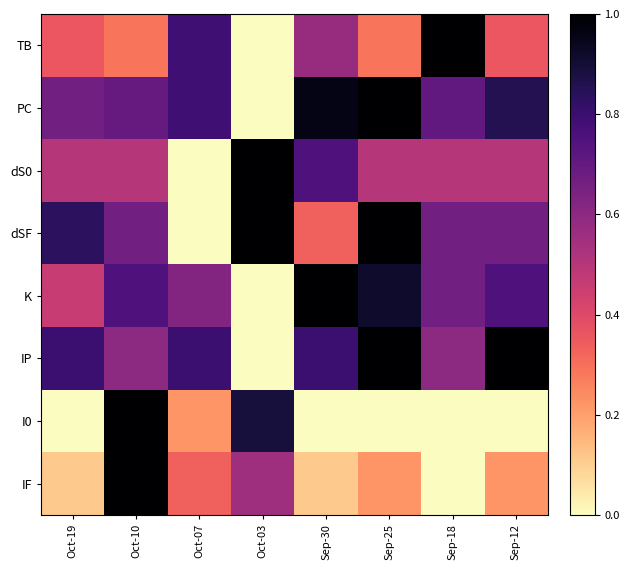

Reading left to right, extract all data points from this chart.

TB: Oct-19=0.4	Oct-10=0.3	Oct-07=0.8	Oct-03=0.0	Sep-30=0.6	Sep-25=0.3	Sep-18=1.0	Sep-12=0.4
PC: Oct-19=0.7	Oct-10=0.7	Oct-07=0.8	Oct-03=0.0	Sep-30=1.0	Sep-25=1.0	Sep-18=0.7	Sep-12=0.9
dS0: Oct-19=0.5	Oct-10=0.5	Oct-07=0.0	Oct-03=1.0	Sep-30=0.8	Sep-25=0.5	Sep-18=0.5	Sep-12=0.5
dSF: Oct-19=0.8	Oct-10=0.7	Oct-07=0.0	Oct-03=1.0	Sep-30=0.3	Sep-25=1.0	Sep-18=0.7	Sep-12=0.7
K: Oct-19=0.5	Oct-10=0.8	Oct-07=0.6	Oct-03=0.0	Sep-30=1.0	Sep-25=0.9	Sep-18=0.7	Sep-12=0.8
IP: Oct-19=0.8	Oct-10=0.6	Oct-07=0.8	Oct-03=0.0	Sep-30=0.8	Sep-25=1.0	Sep-18=0.6	Sep-12=1.0
I0: Oct-19=0.0	Oct-10=1.0	Oct-07=0.2	Oct-03=0.9	Sep-30=0.0	Sep-25=0.0	Sep-18=0.0	Sep-12=0.0
IF: Oct-19=0.1	Oct-10=1.0	Oct-07=0.3	Oct-03=0.6	Sep-30=0.1	Sep-25=0.2	Sep-18=0.0	Sep-12=0.2